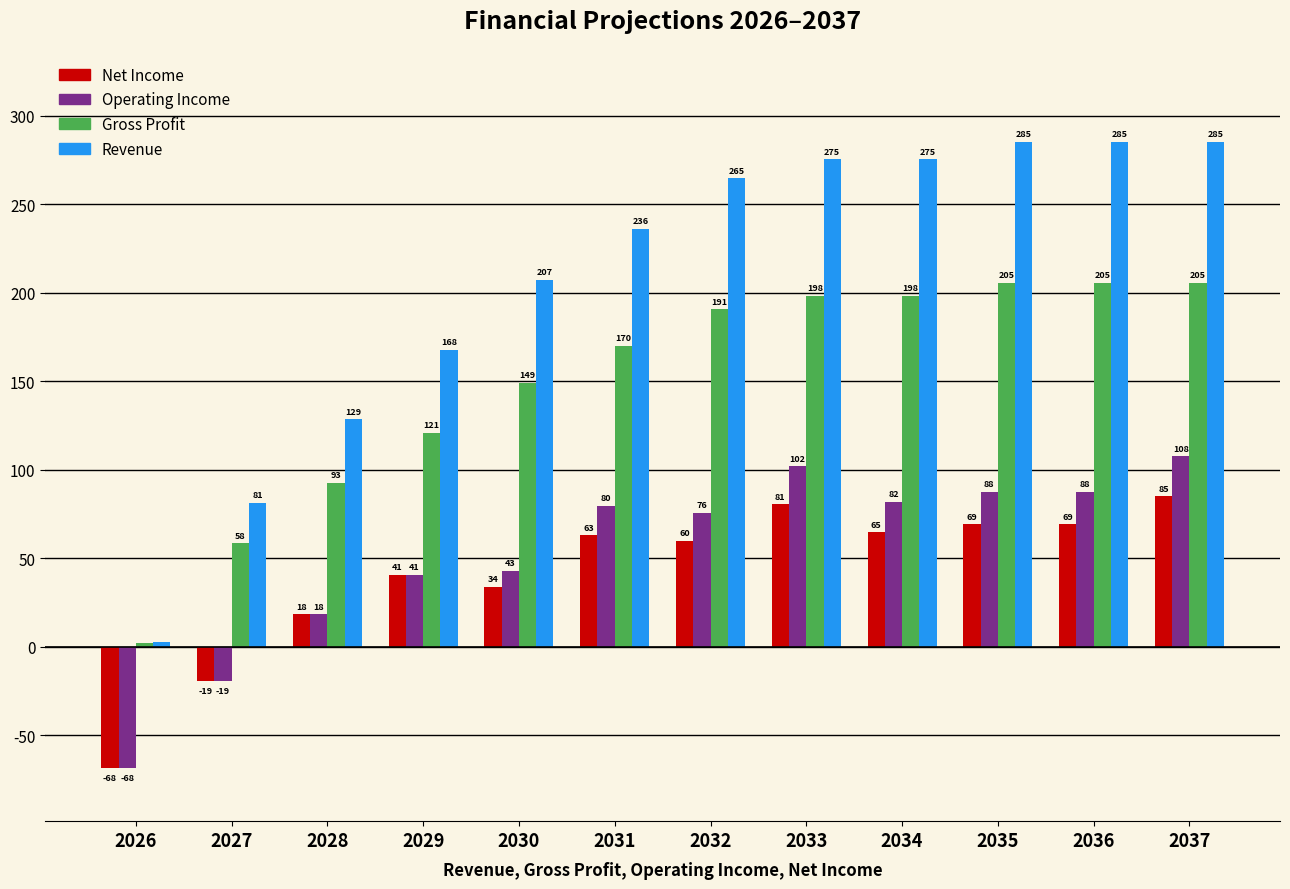

Rank the series by their maximum value, from highest to lowest.

Revenue, Gross Profit, Operating Income, Net Income